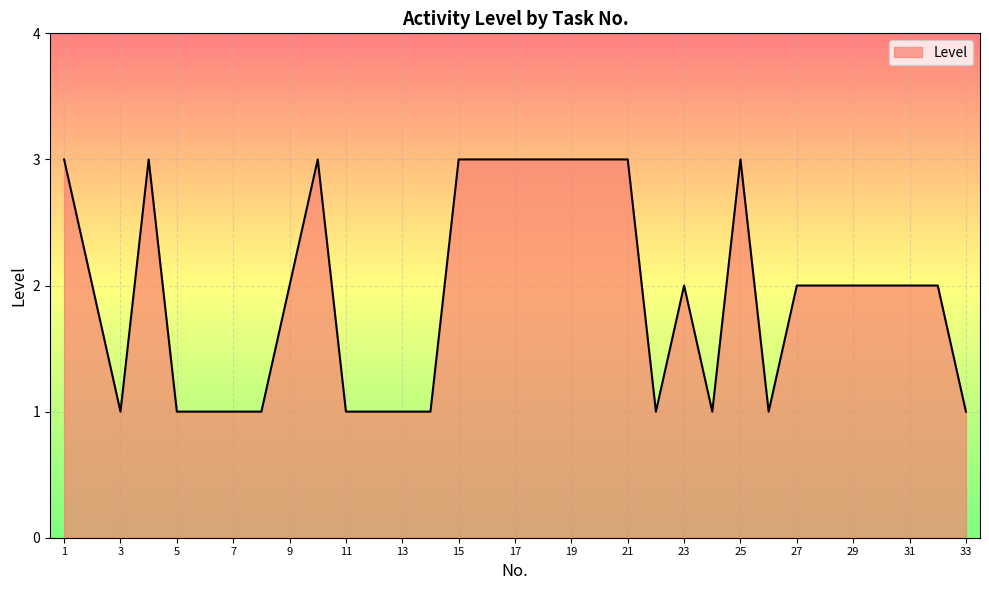

How many lines are shown in the chart?

1